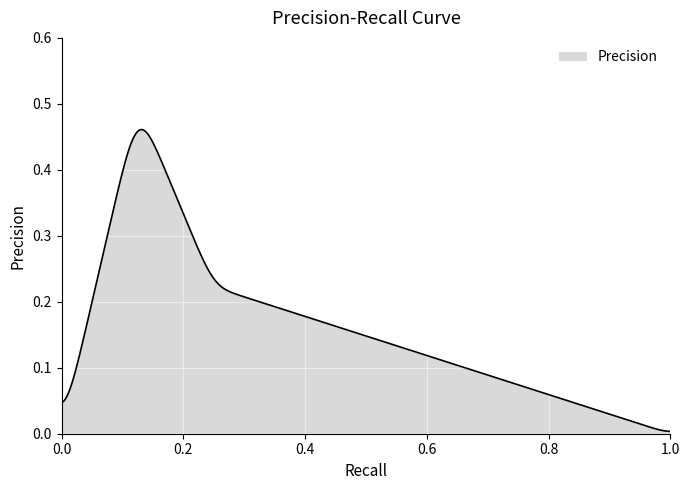

What is the sum of all values?

47.8